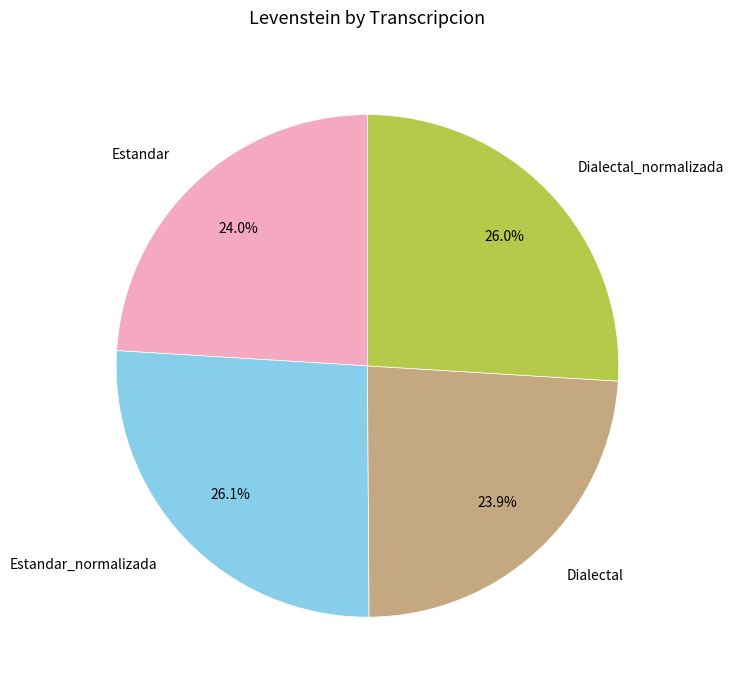

To the nearest percent, what is the combined percentage of Estandar_normalizada and Estandar?

50%